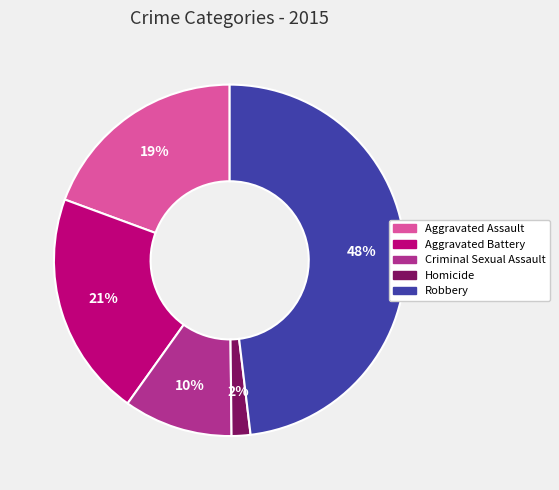

How many segments does this pie chart have?

5